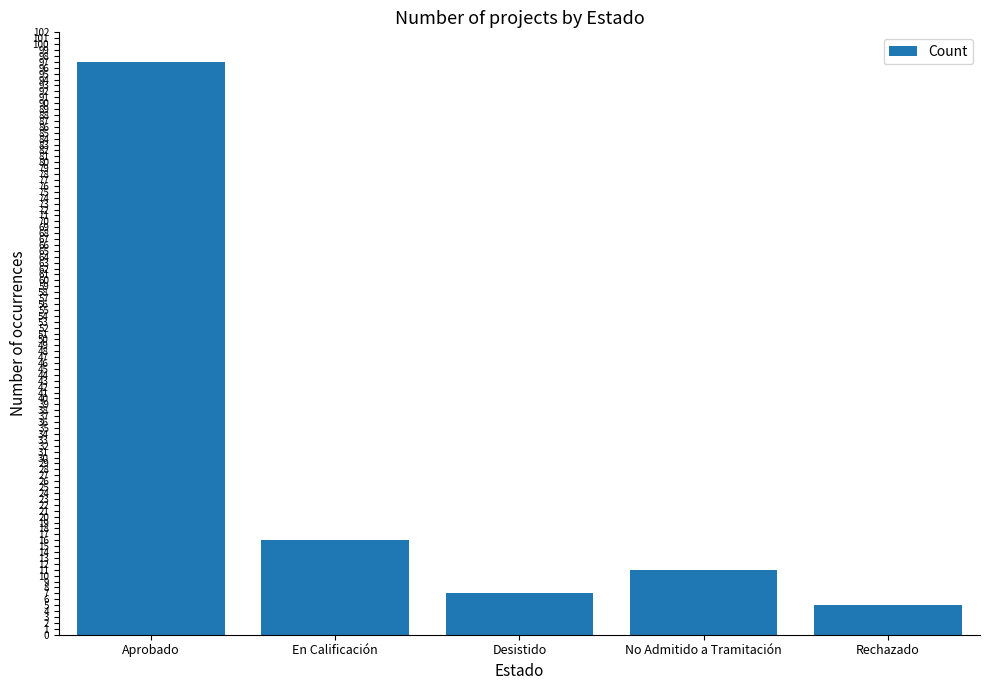

Is it true that the value at Desistido is 11?

False